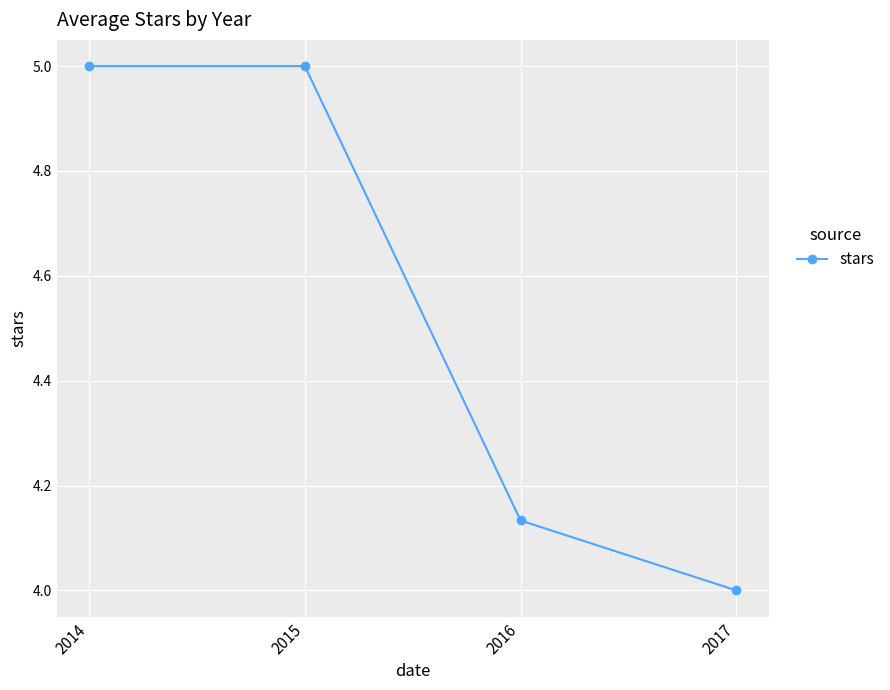

What is the greatest value displayed?

5.0